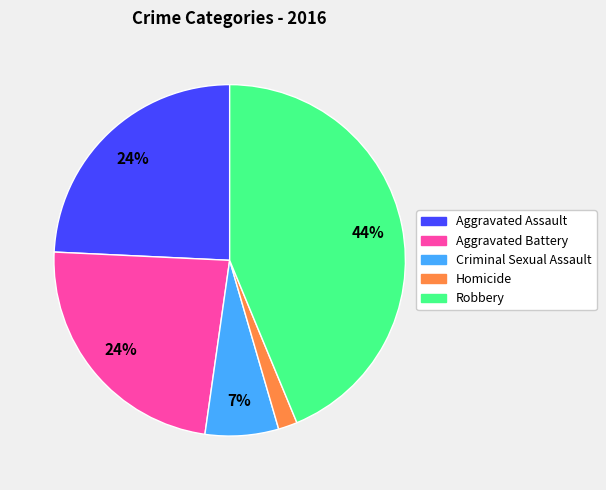

How many slices are in this pie chart?

5